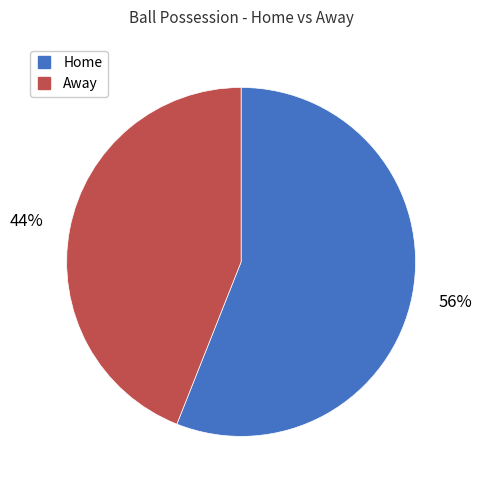

How many segments does this pie chart have?

2